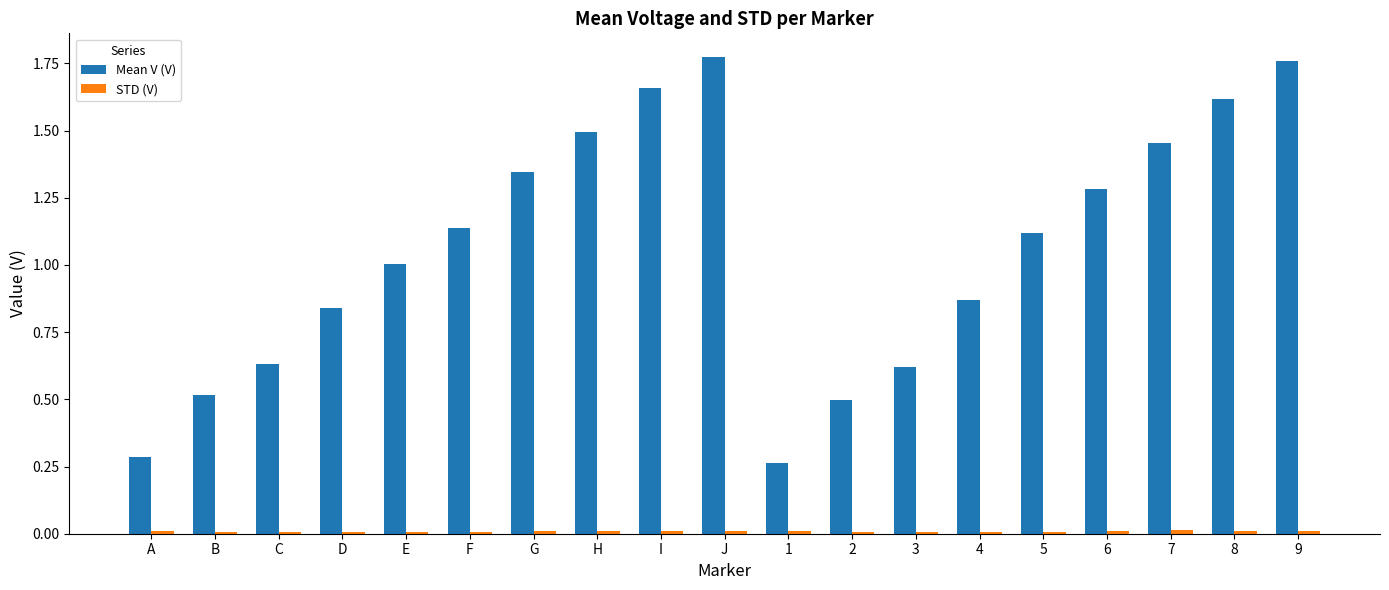

Between C and 4, which series saw the biggest shift?

Mean V (V)